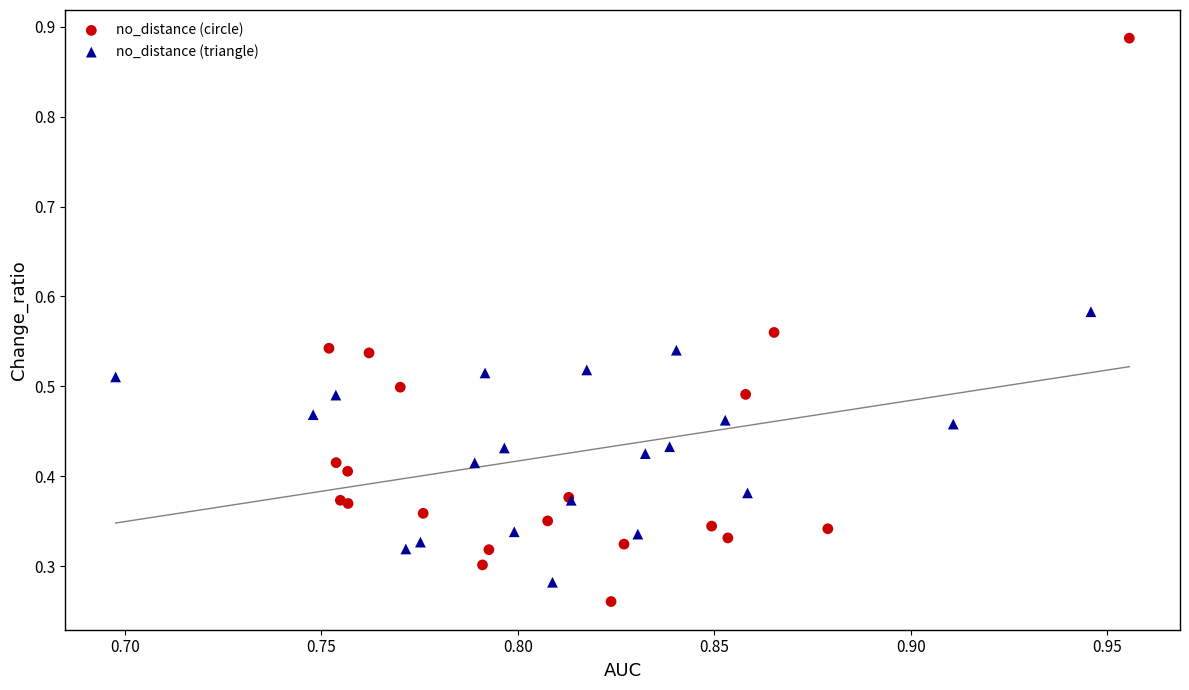

Which series reaches the maximum Y coordinate?

no_distance (circle)